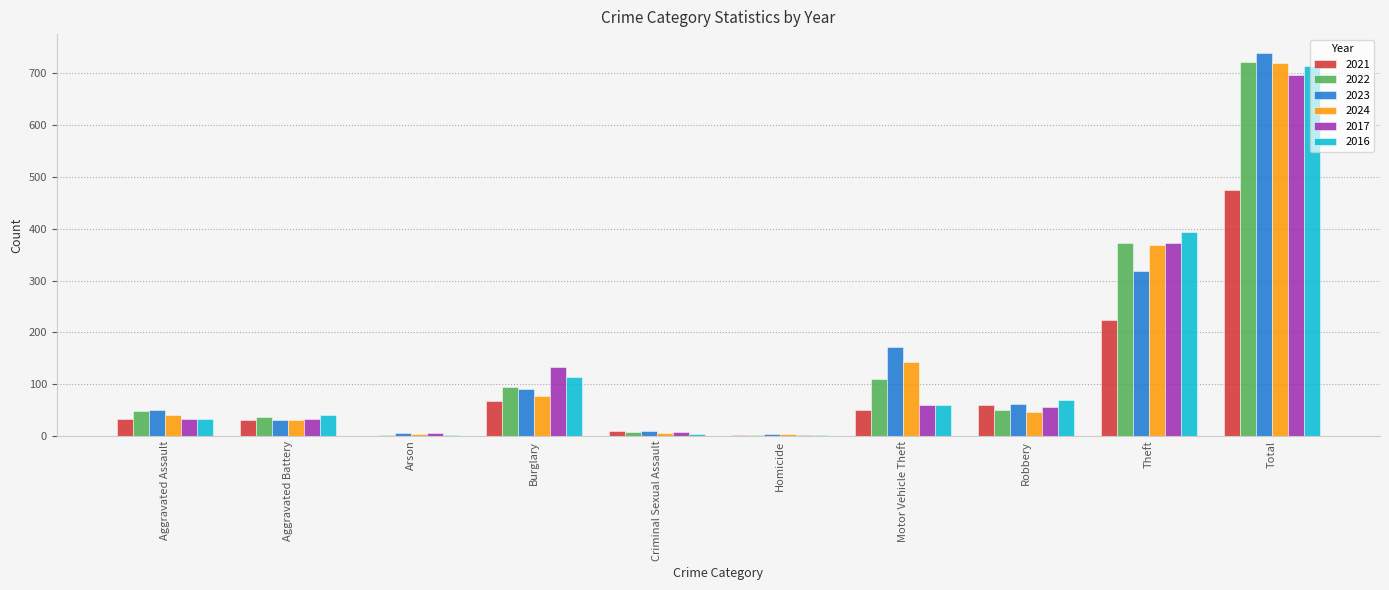

Which category has the highest value across all series?

Total